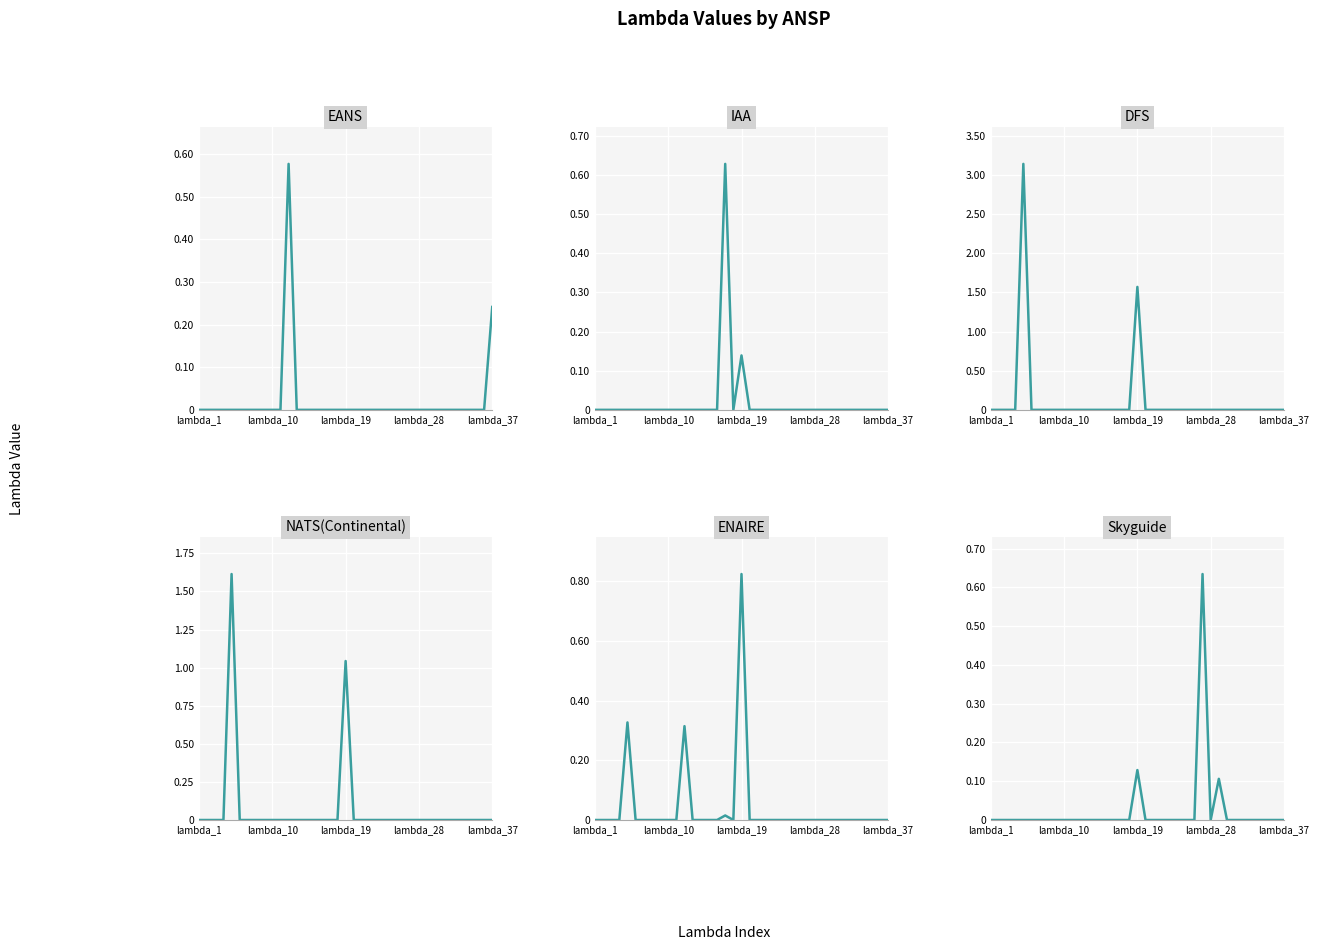

Is it true that Skyguide equals 0.3 at 23?

False